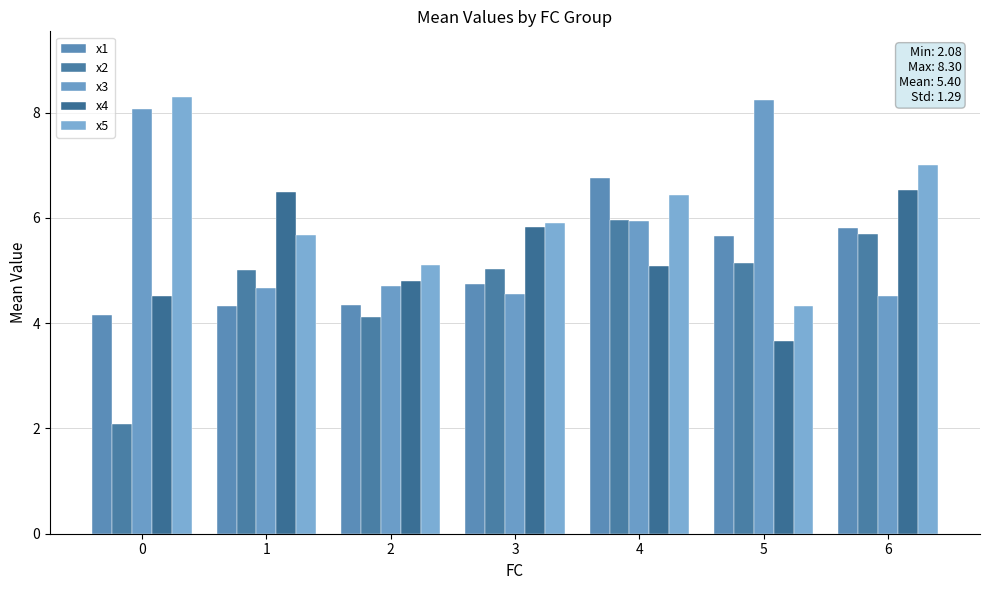

At which category is the sum across all series the highest?

4